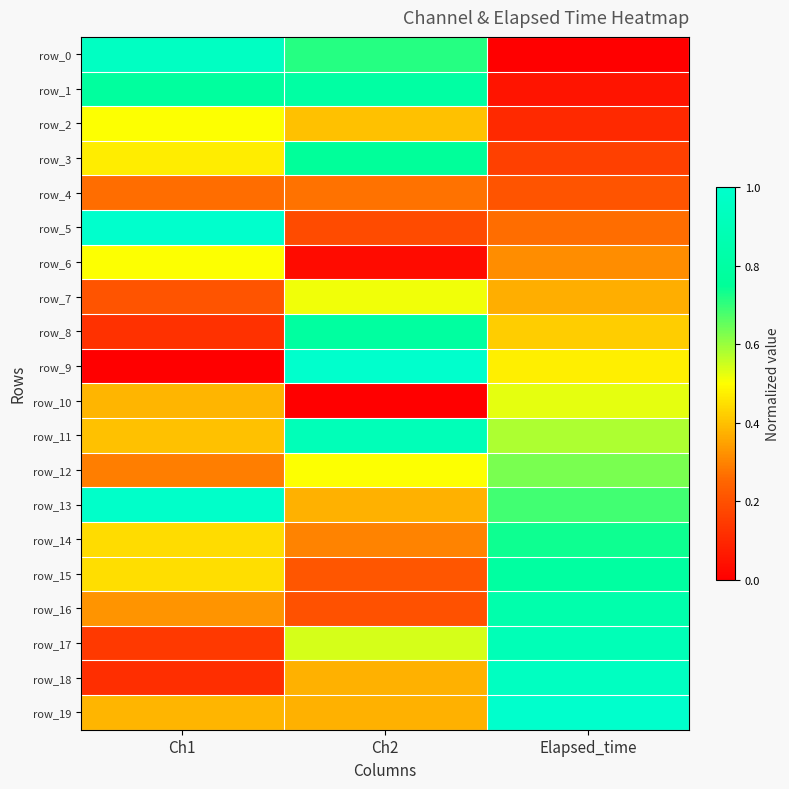

The row_0 series shows 0.0 at Elapsed_time. True or false?

True